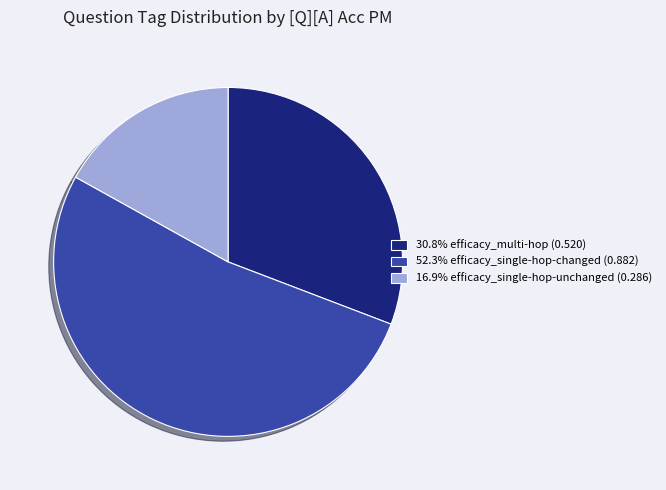

Does any single category account for the majority?

Yes